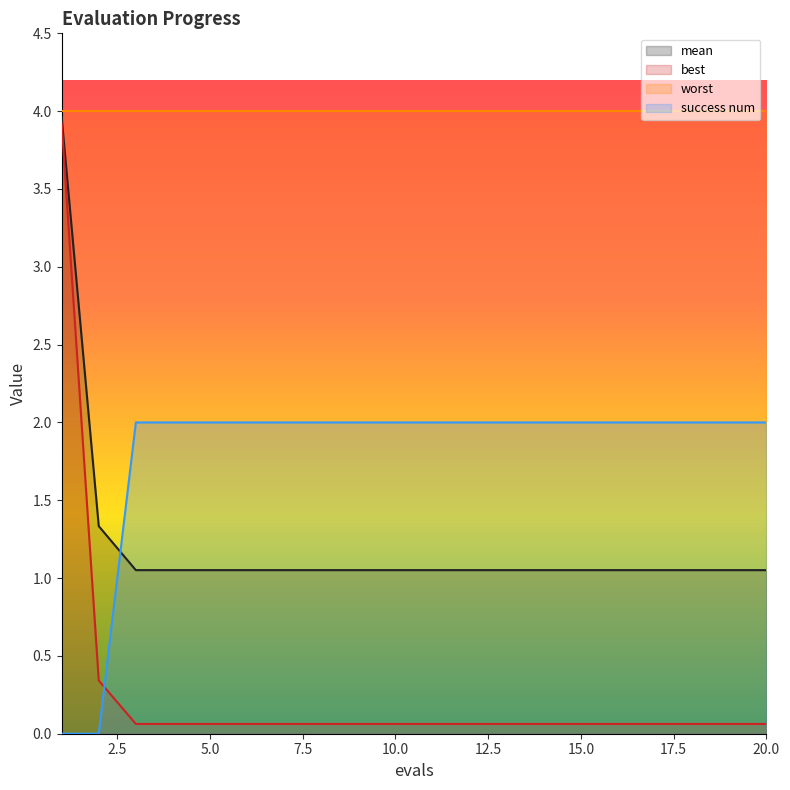

What is the sum of all mean values?

24.2